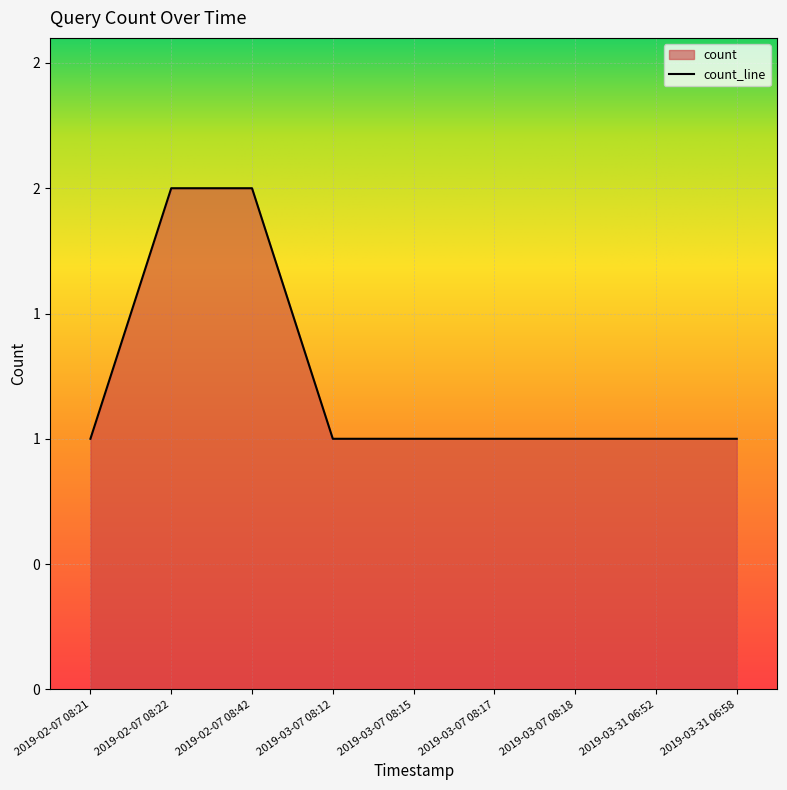

Reading right to left, transcribe all the data shown in this chart.

1	1	1	1	1	1	2	2	1